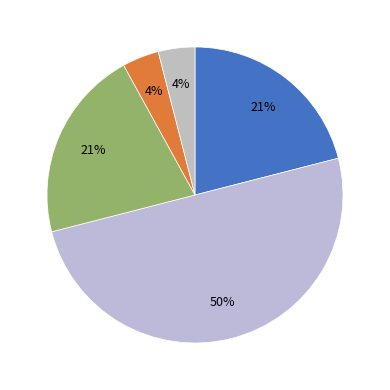

How many slices are in this pie chart?

5